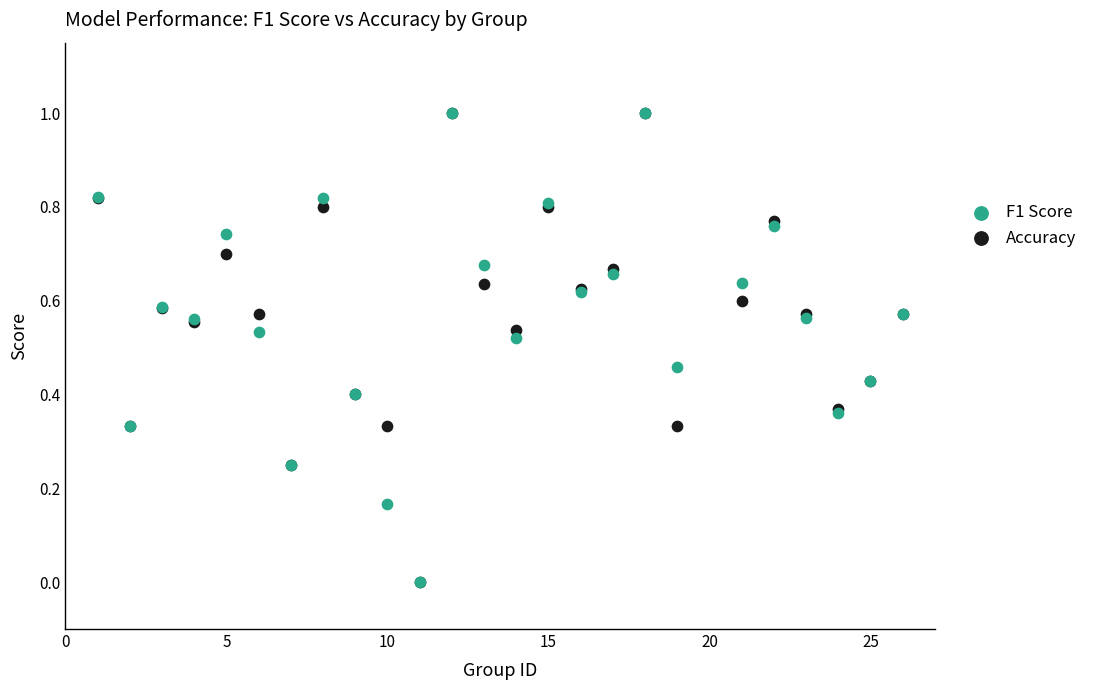

What are all the series names shown in the legend?

F1 Score, Accuracy